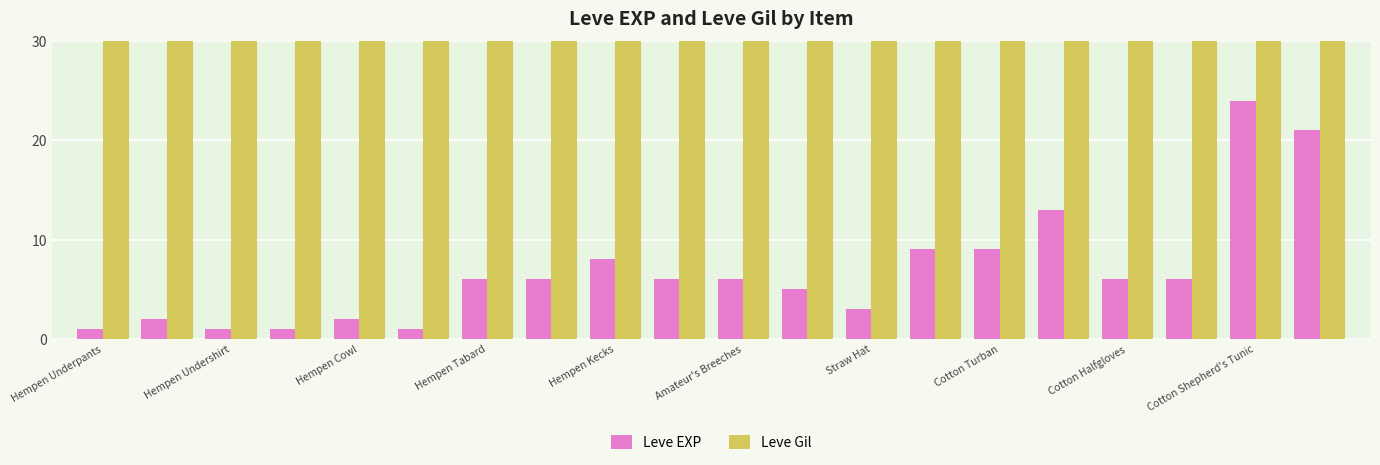

Count the number of categories in the chart.

20